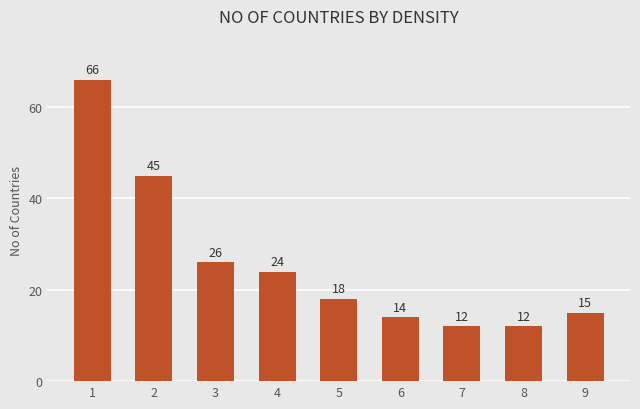

How many values are below 18?

4